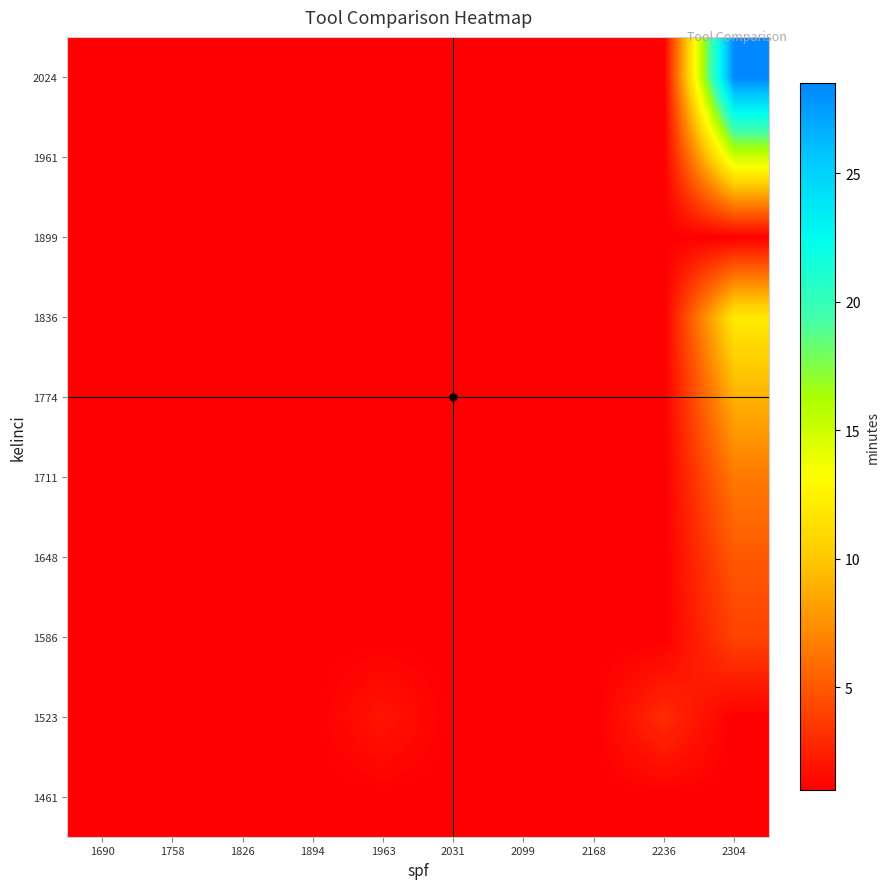

At how many categories does at least one series exceed 5?

1